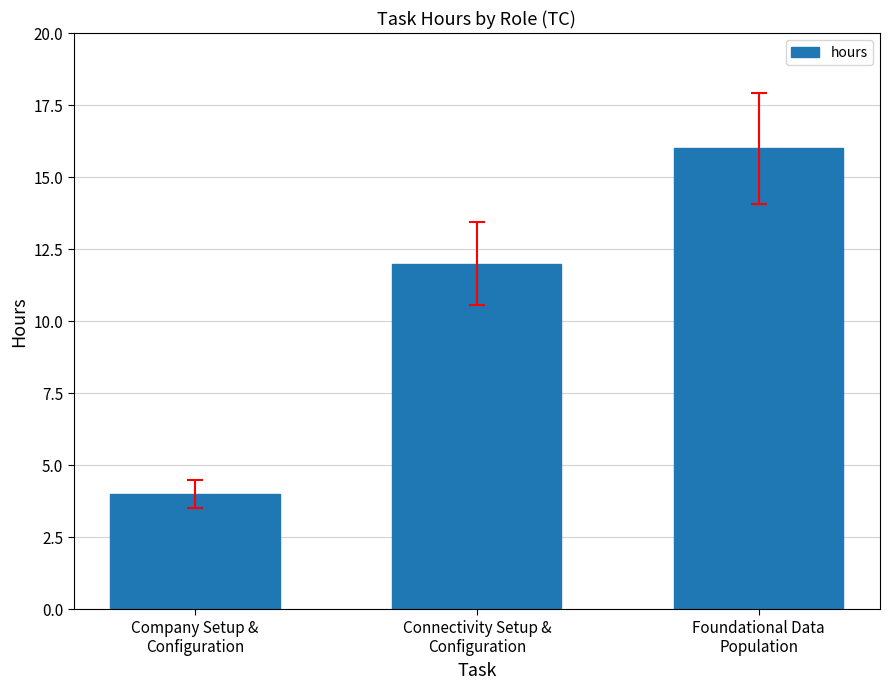

Reading right to left, transcribe all the data shown in this chart.

Foundational Data
Population=16	Connectivity Setup &
Configuration=12	Company Setup &
Configuration=4